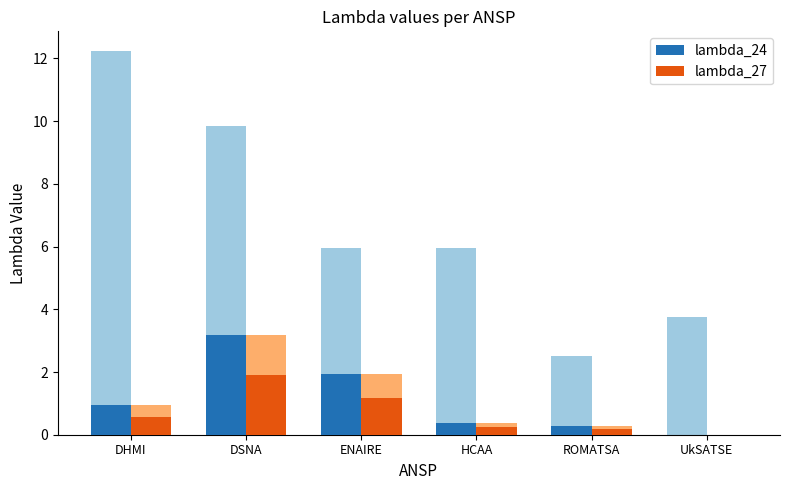

Which category has the highest value across all series?

DSNA